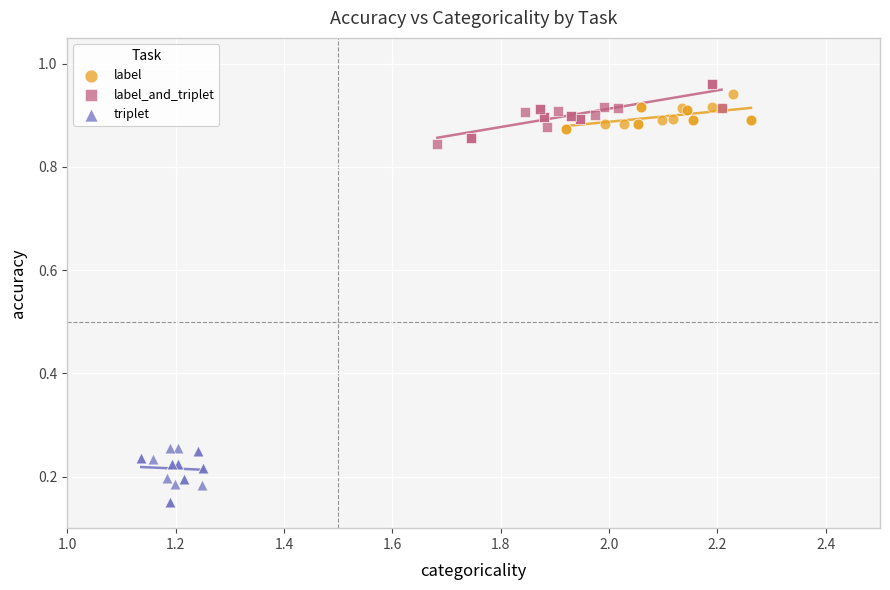

Which series contains the lowest Y value?

triplet